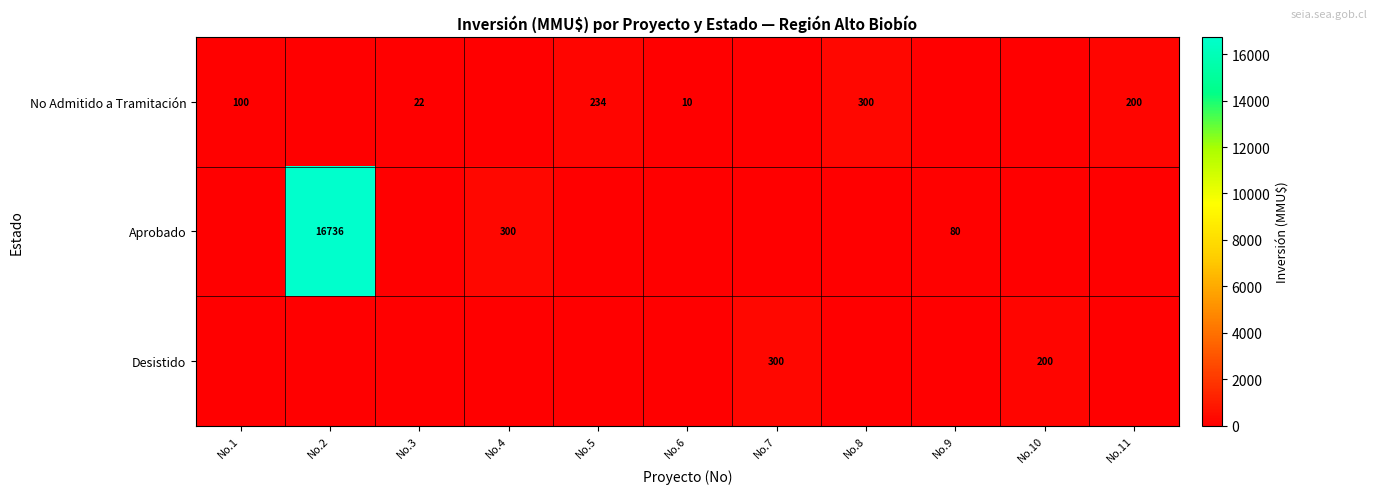

What is the sum of the No Admitido a Tramitación values at No.5 and No.1?

334